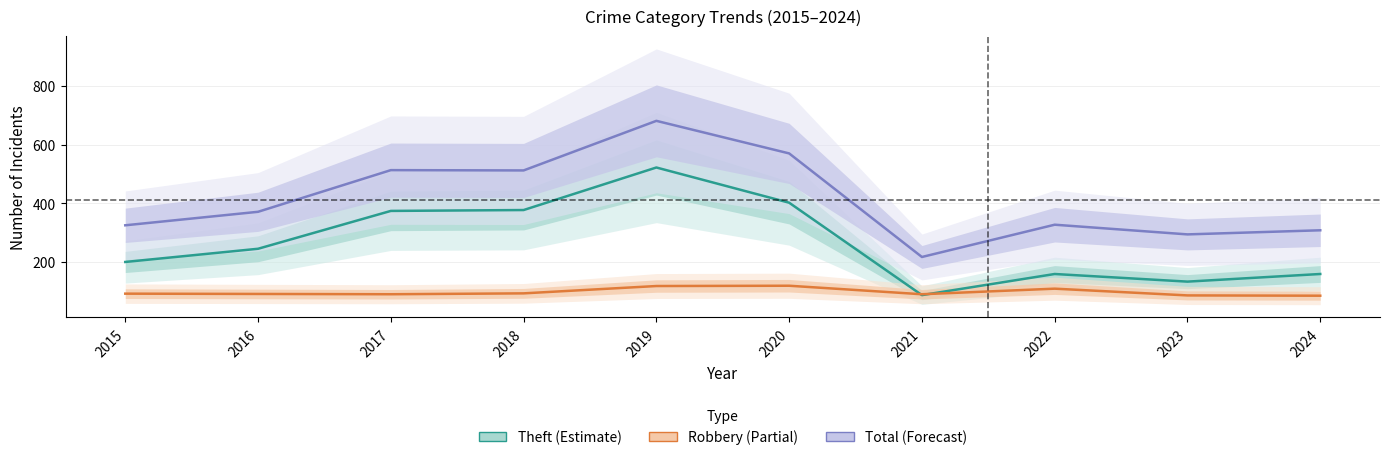

Which label corresponds to the largest value in the chart?

2019